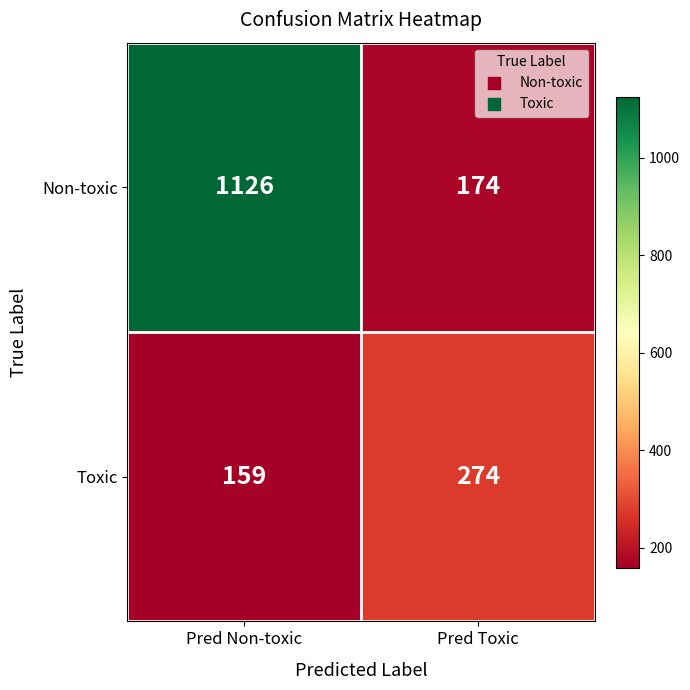

What is the spread (max minus min) of values at Pred Non-toxic?

967